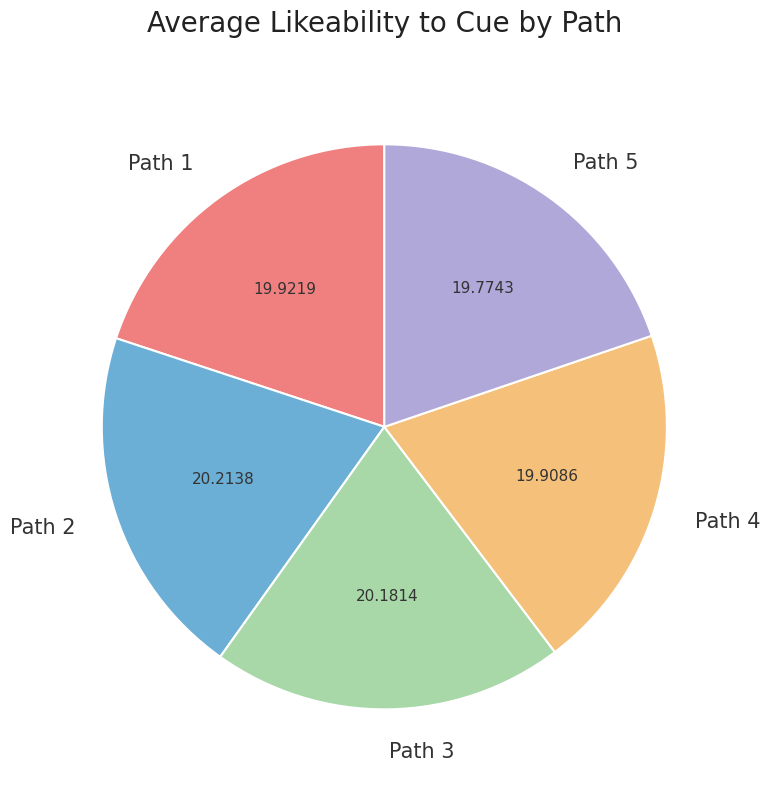

Do Path 3 and Path 4 together represent more than half of the pie?

No